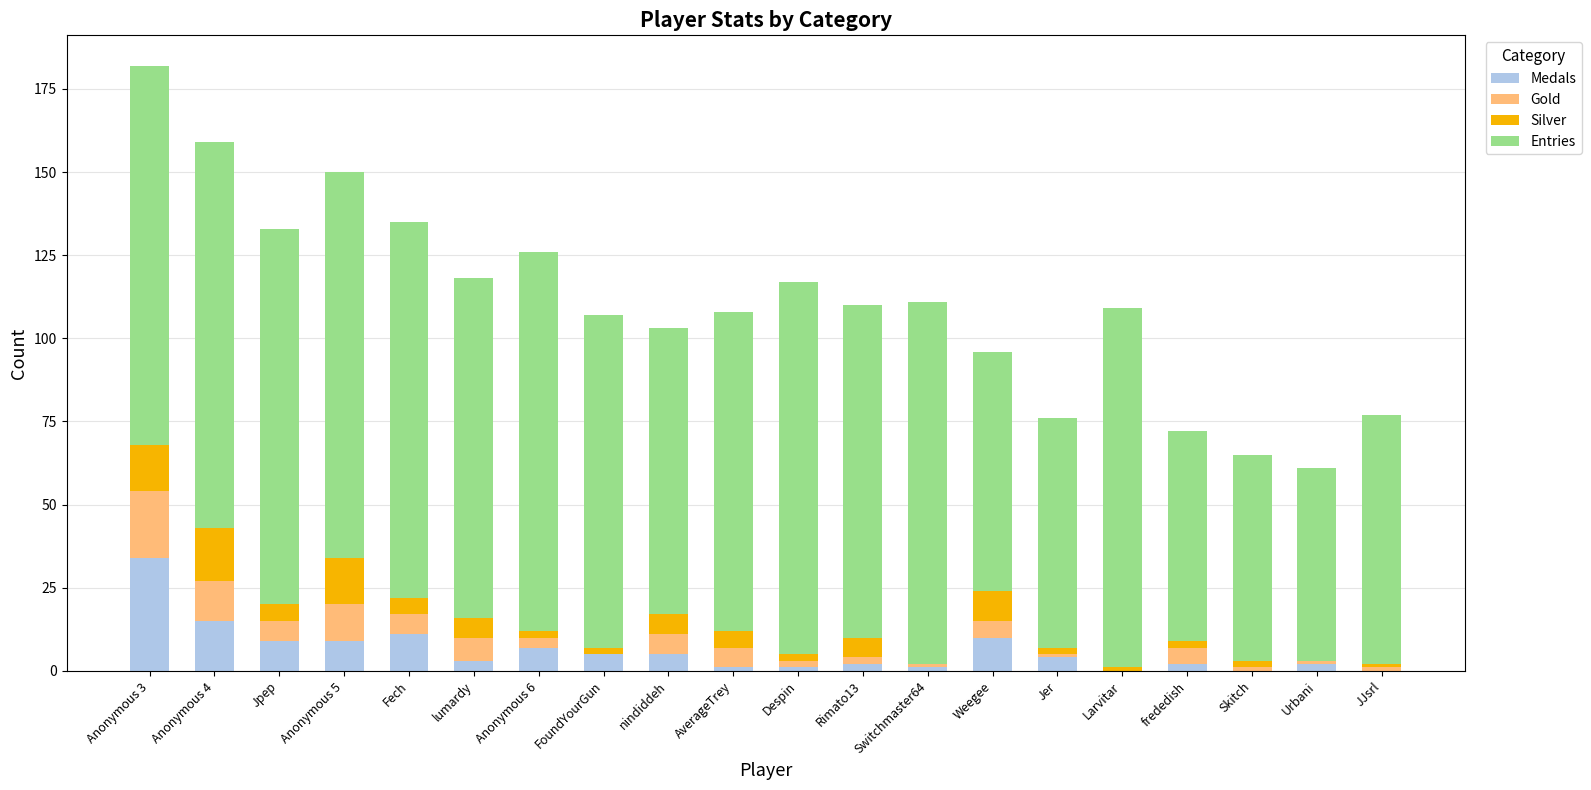

At which category is the sum across all series the highest?

Anonymous 3